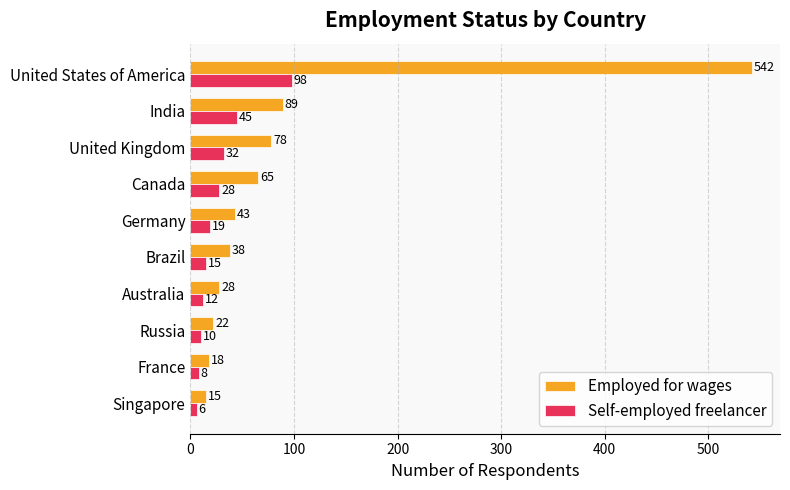

What is the difference between the maximum and minimum values in the Employed for wages series?

527